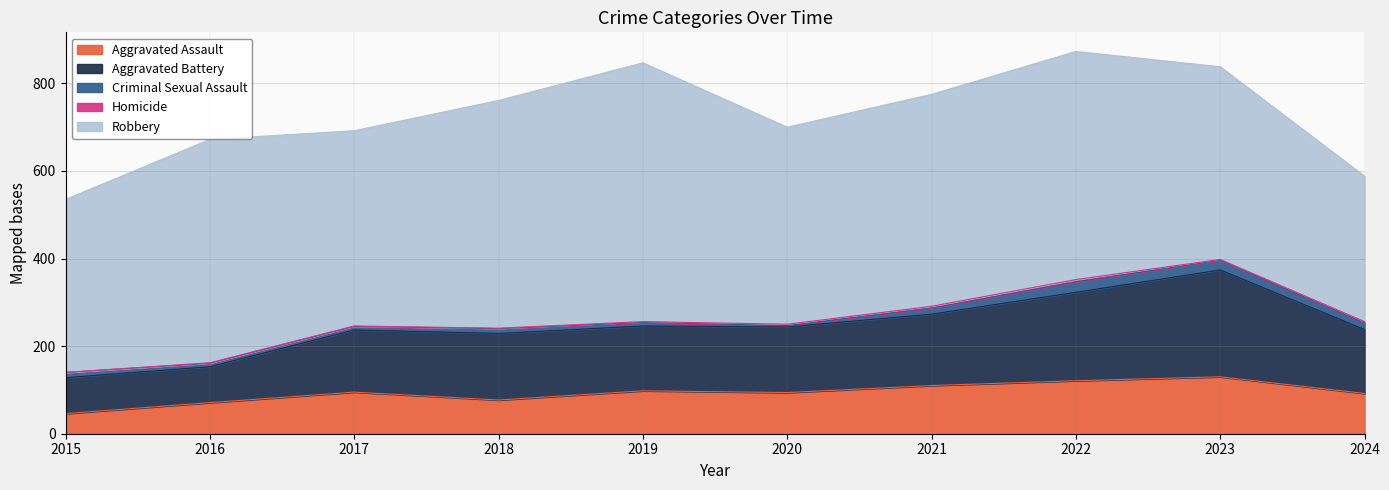

At 2019, list the series in order from largest to smallest.

Robbery, Aggravated Battery, Aggravated Assault, Criminal Sexual Assault, Homicide